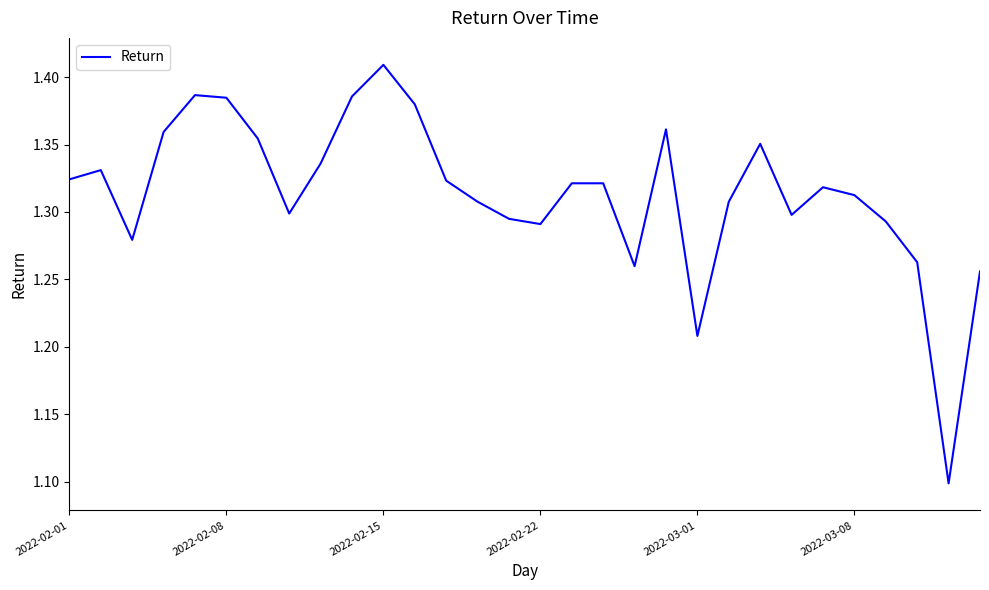

How many values are between 1 and 2?

30